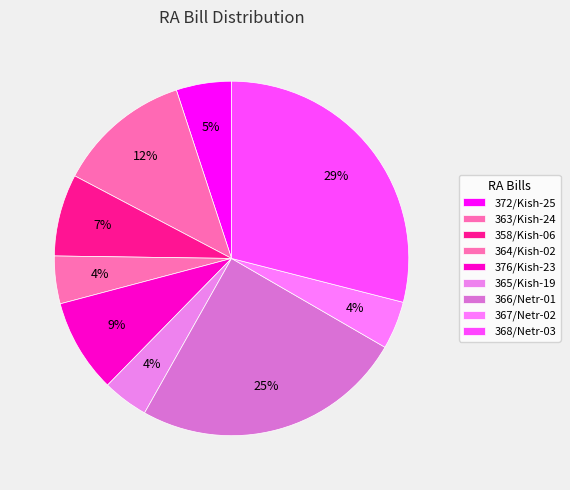

Is 367/Netr-02 the majority of the pie?

No